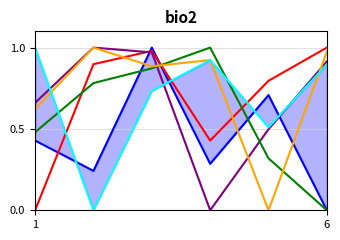

Which category has the lowest value across all series?

6